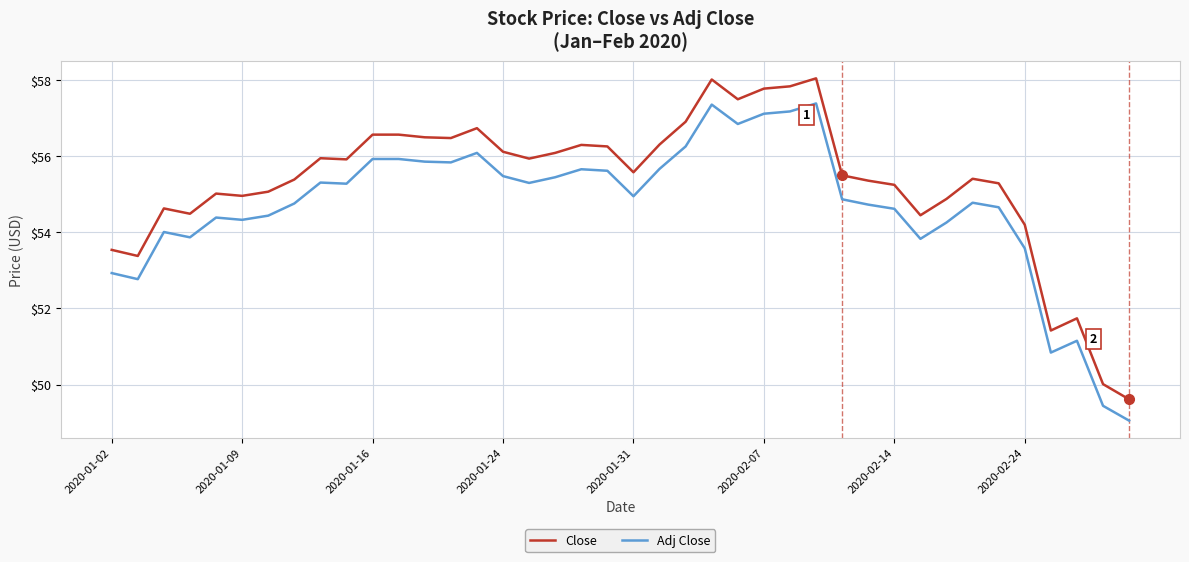

Rank the series by their average value, from lowest to highest.

Adj Close, Close